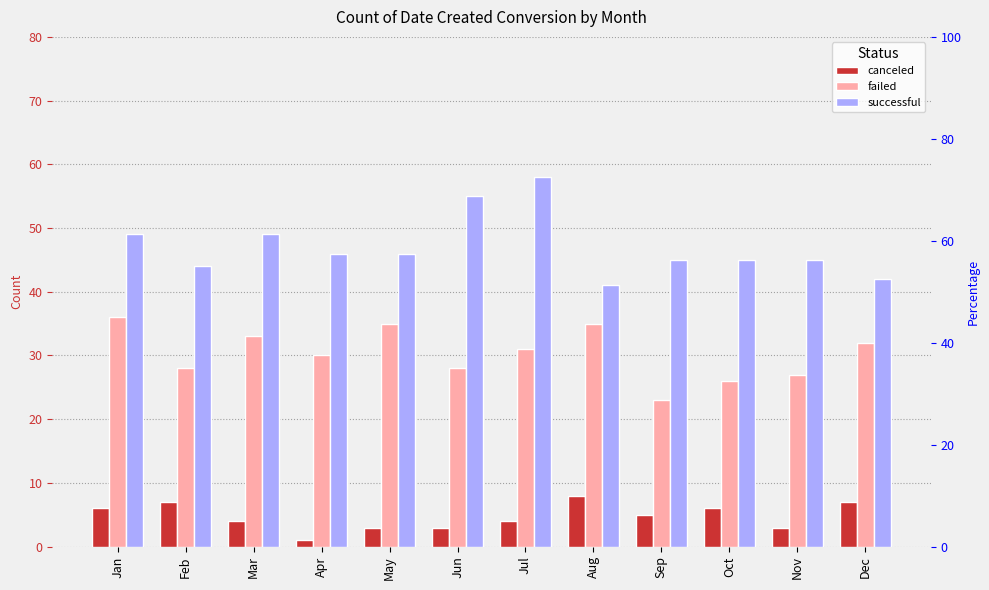

True or false: successful has a value of 29 at May.

False